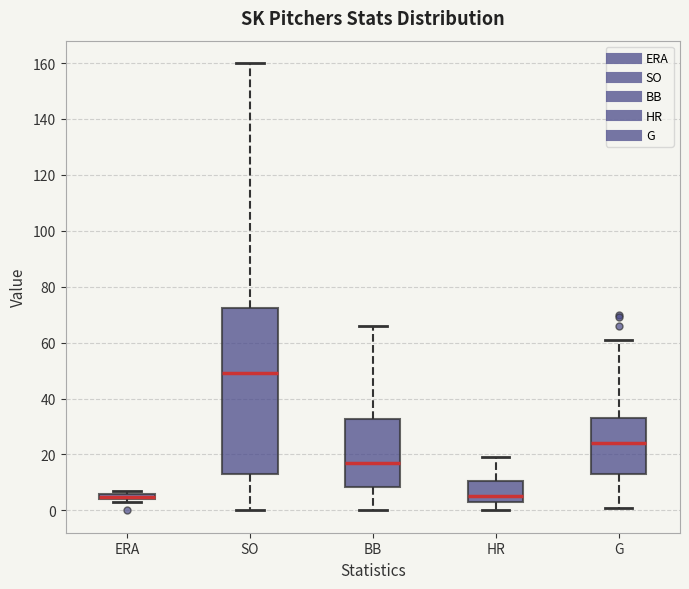

Where does the upper whisker of the box for SO end on the y-axis? The values are not printed on the chart, so give them approximately, as read against the axis.

160